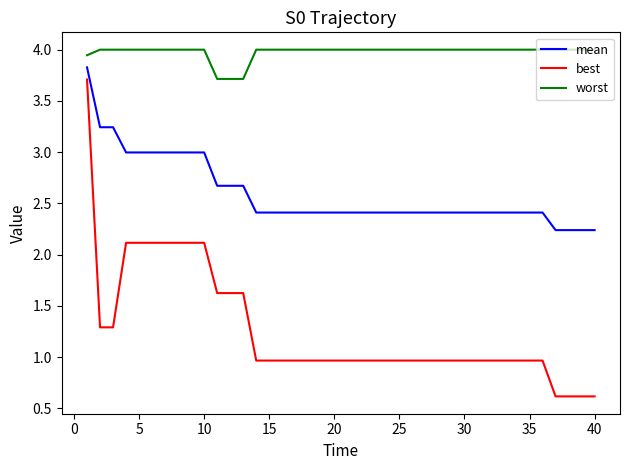

True or false: best and mean cross at least once.

False